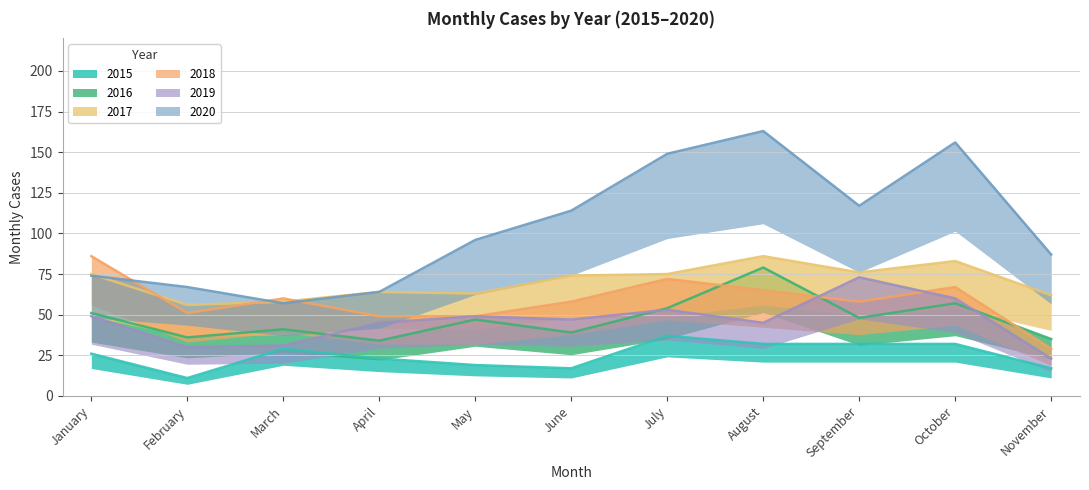

How many times do 2019 and 2016 cross each other?

4